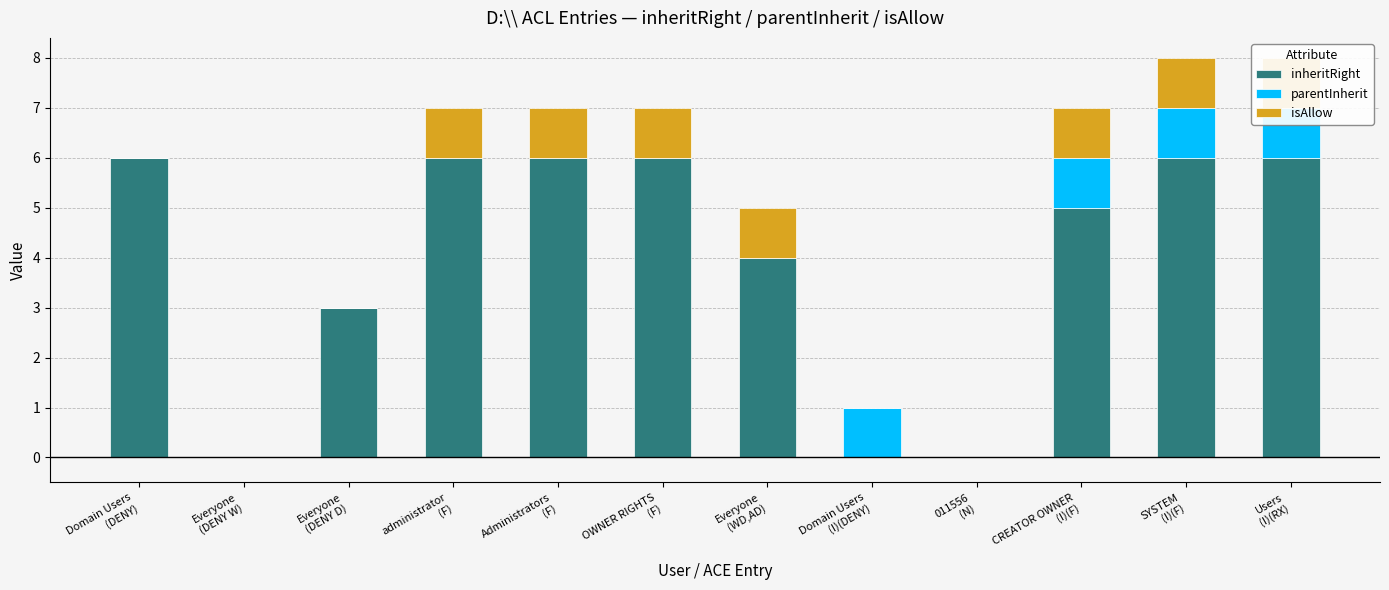

Which series has the largest total across all categories?

inheritRight